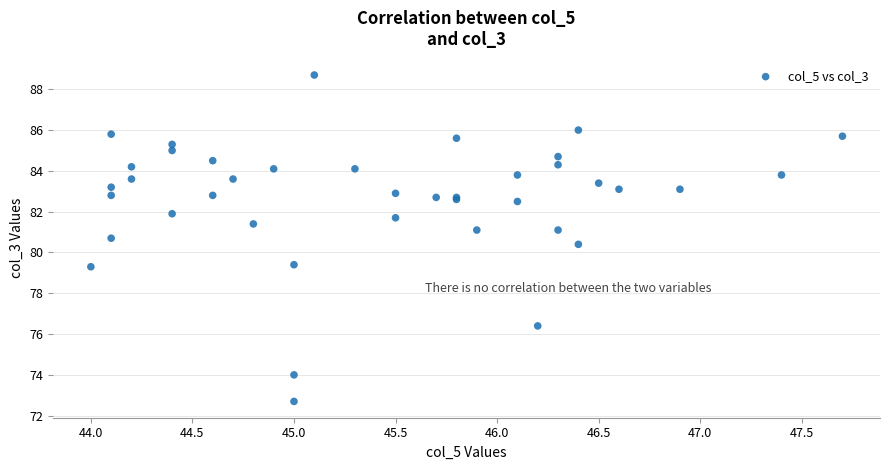

What Y value in the scatter plot is closest to 80?

80.4